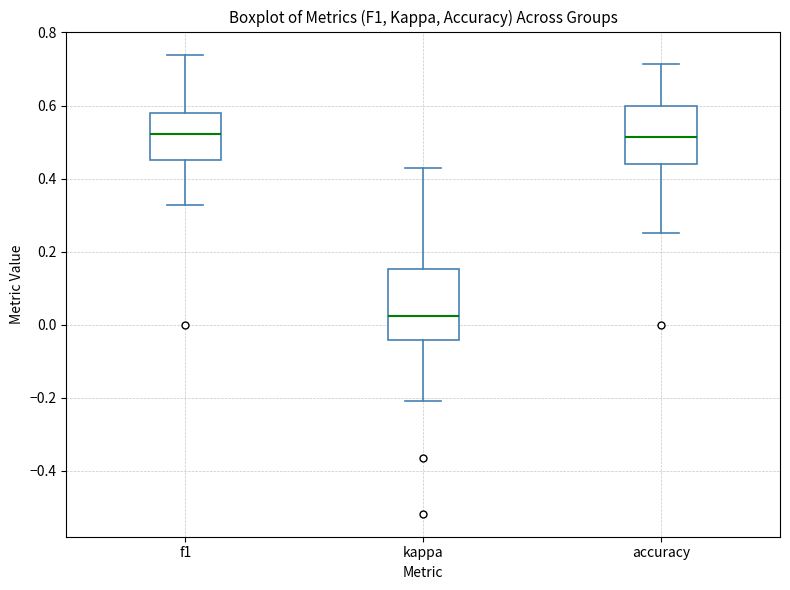

Reading left to right, read every box against the y-axis: the position of its median line, the range the box covers, and the ends of its whiskers. The values are not printed on the chart, so give them approximately, as read against the axis.

f1: median 0.52, box 0.46 to 0.58, whiskers 0.32 to 0.74
kappa: median 0.02, box -0.04 to 0.16, whiskers -0.20 to 0.42
accuracy: median 0.52, box 0.44 to 0.60, whiskers 0.26 to 0.72